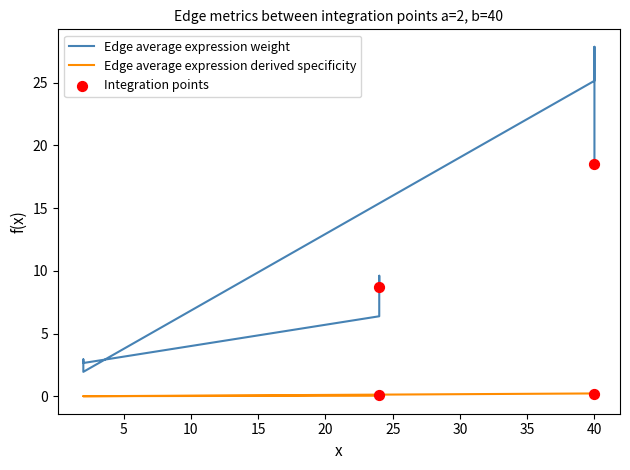

What is the total value across all series at 2?

2.7